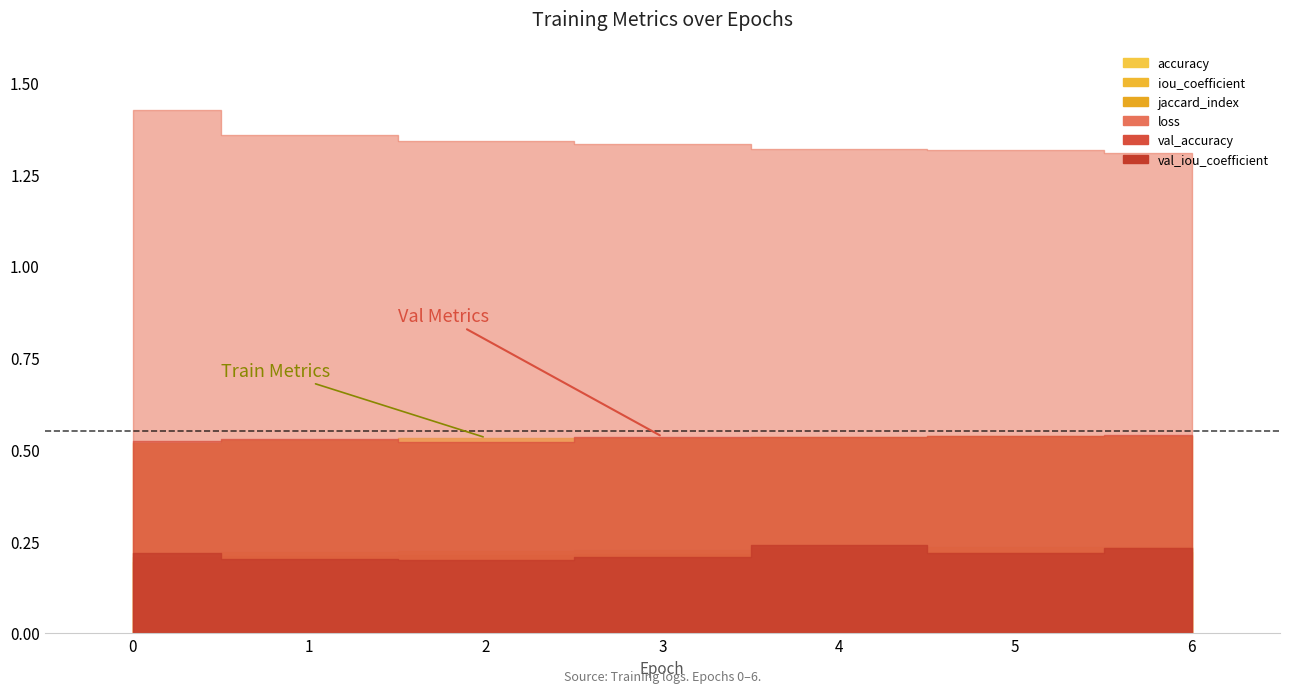

What is the difference between the highest and lowest values at 5?

1.1